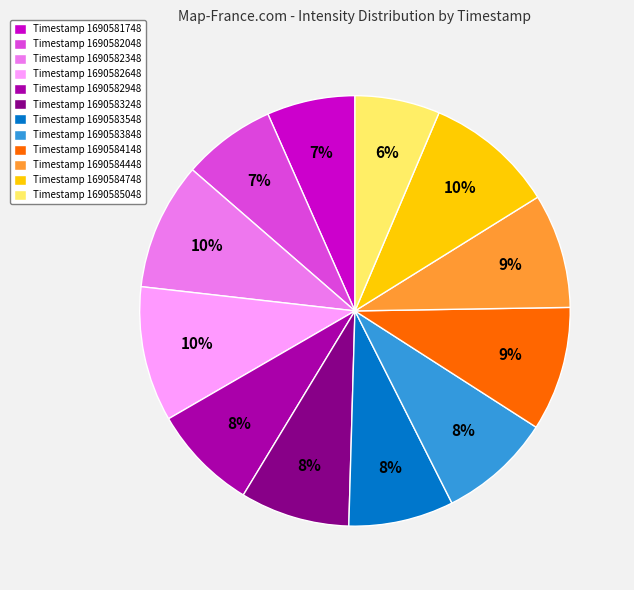

Which has a higher value, Timestamp 1690584148 or Timestamp 1690583848?

Timestamp 1690584148